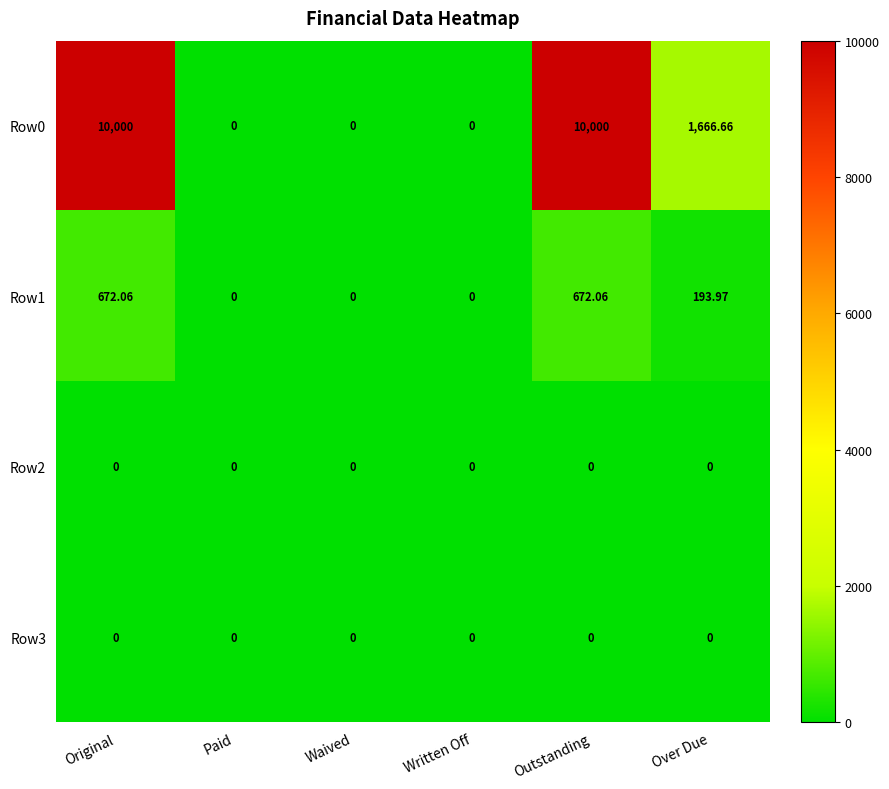

At which label is Row1 closest to 336?

Over Due